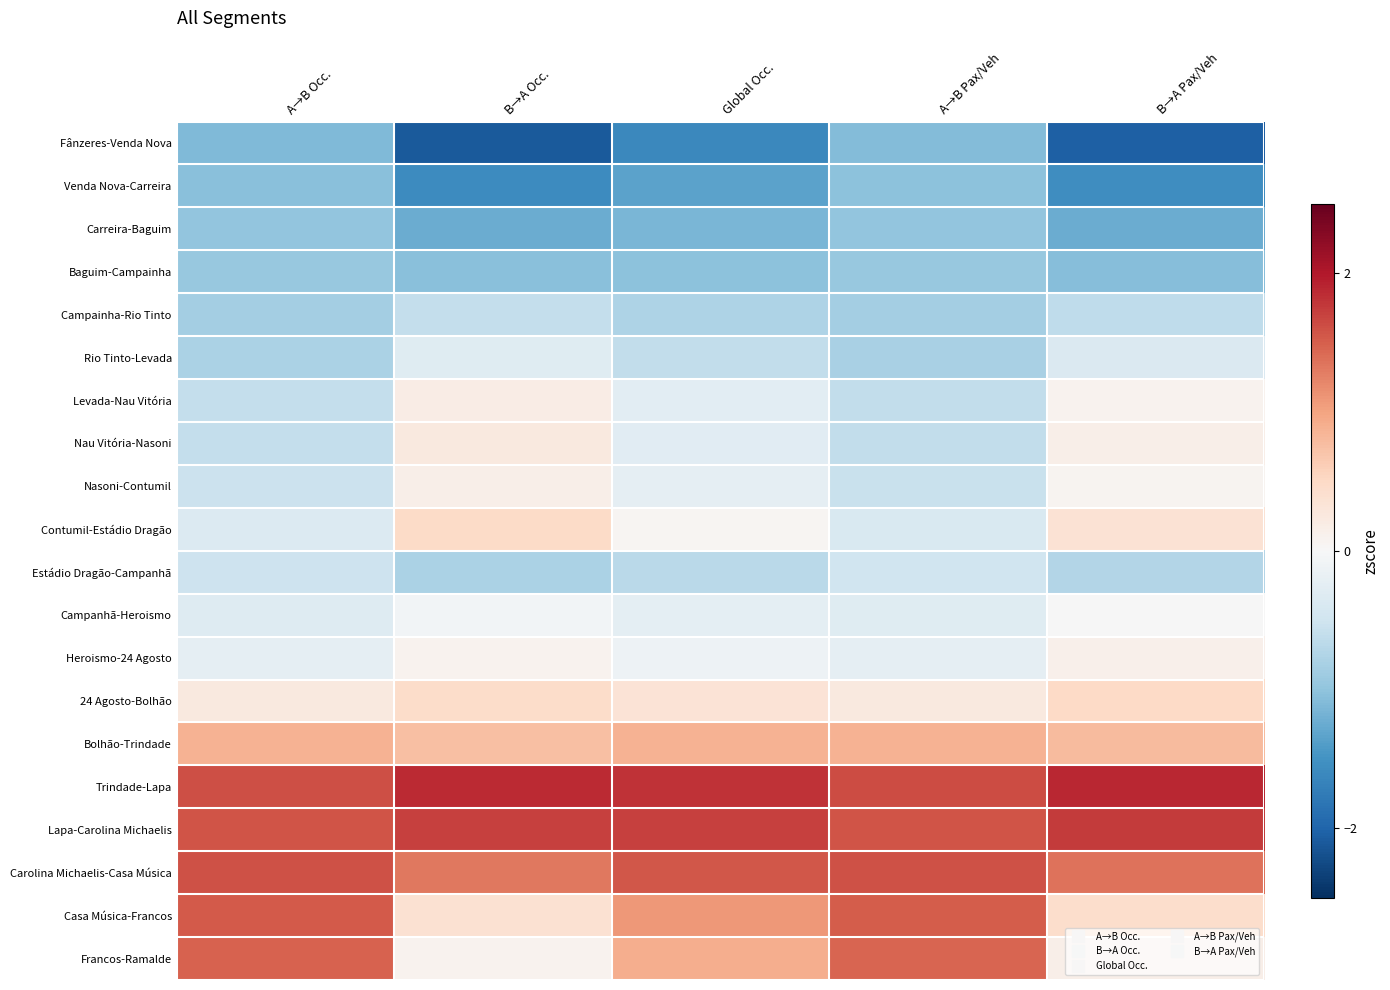

Rank the series at A→B Occ. from highest to lowest value.

Trindade-Lapa, Carolina Michaelis-Casa Música, Lapa-Carolina Michaelis, Casa Música-Francos, Francos-Ramalde, Bolhão-Trindade, 24 Agosto-Bolhão, Heroismo-24 Agosto, Campanhã-Heroismo, Contumil-Estádio Dragão, Estádio Dragão-Campanhã, Nasoni-Contumil, Nau Vitória-Nasoni, Levada-Nau Vitória, Rio Tinto-Levada, Campainha-Rio Tinto, Baguim-Campainha, Carreira-Baguim, Venda Nova-Carreira, Fânzeres-Venda Nova